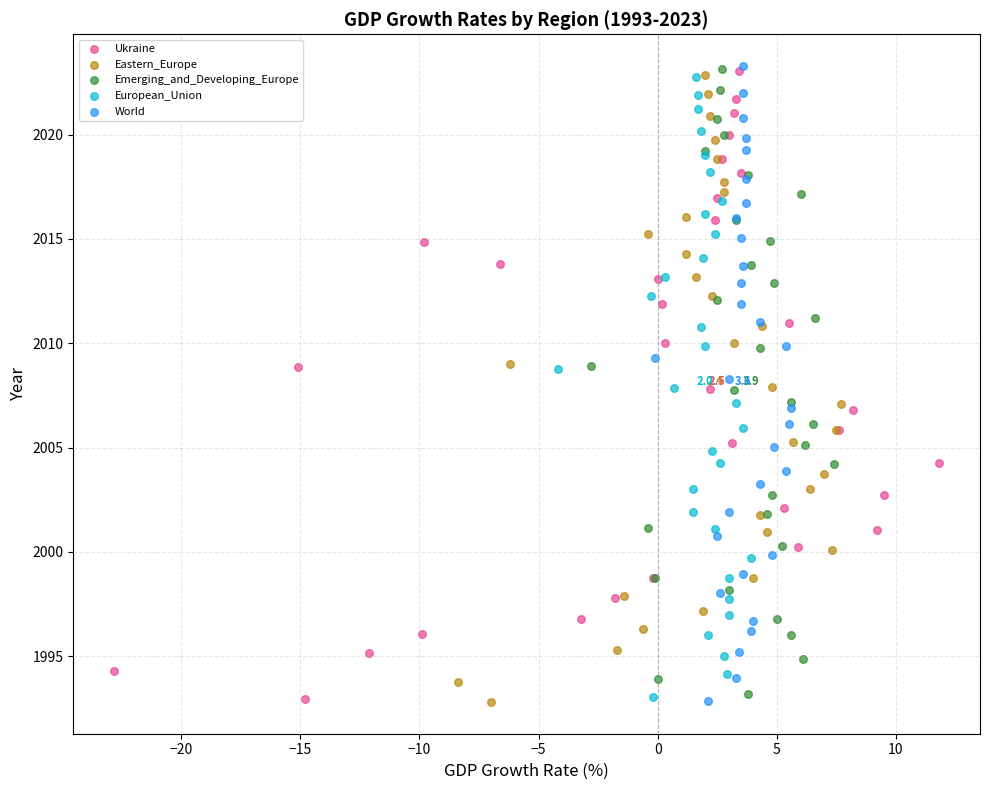

Which series has the largest Y range (max minus min)?

World